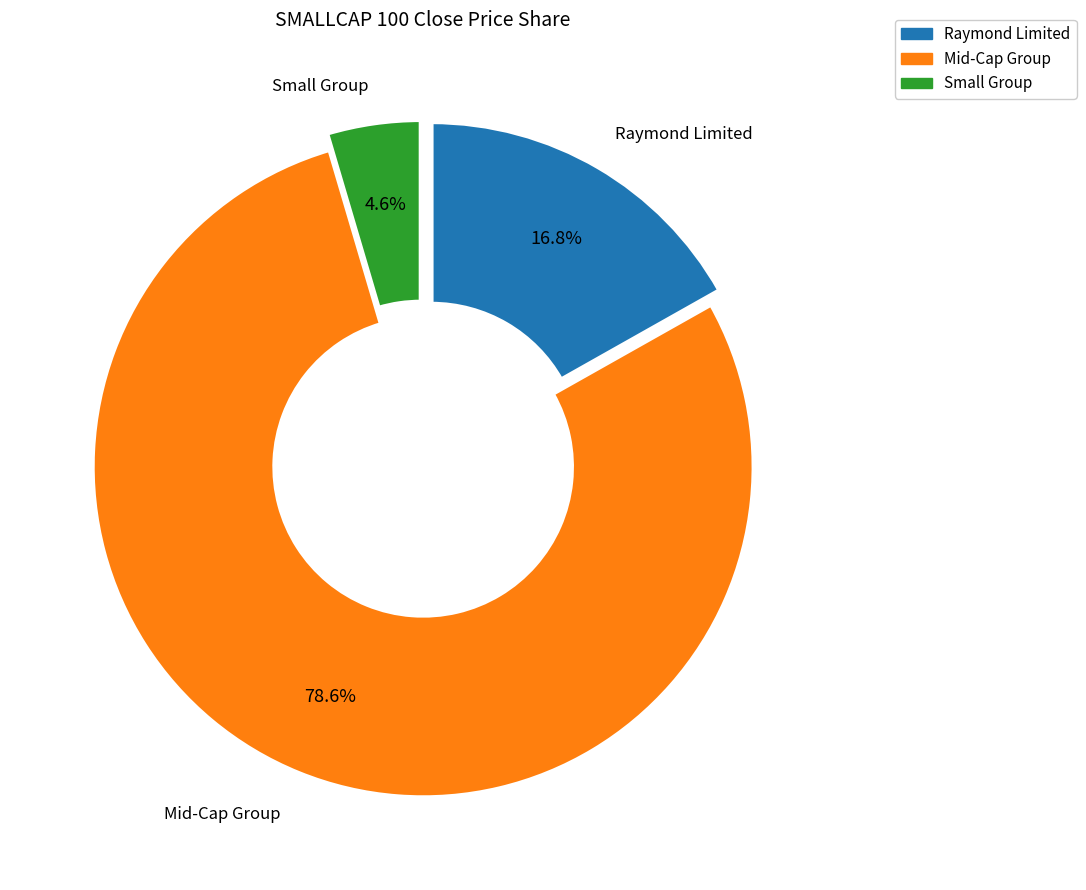

Does any single category account for the majority?

Yes